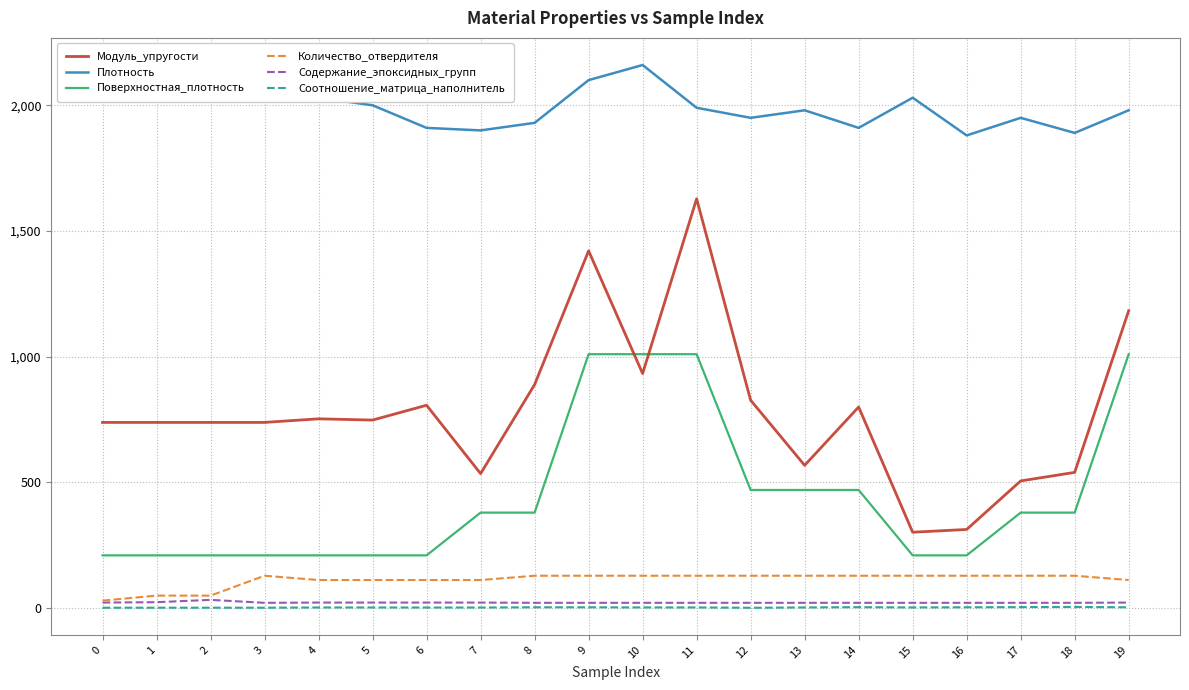

The value of Плотность at 18 is 1890.0. True or false?

True